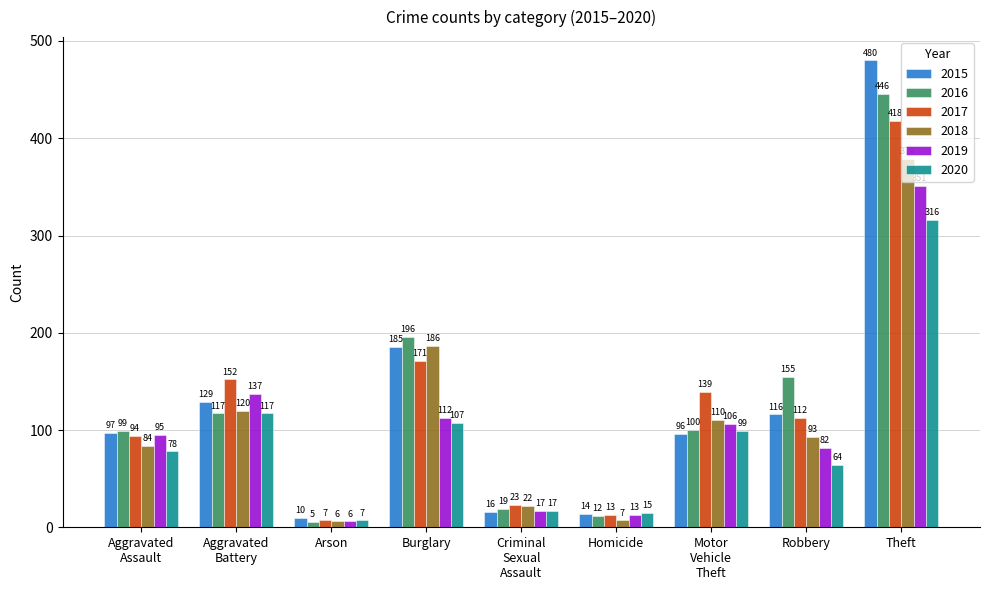

True or false: 2016 has a value of 266 at Robbery.

False